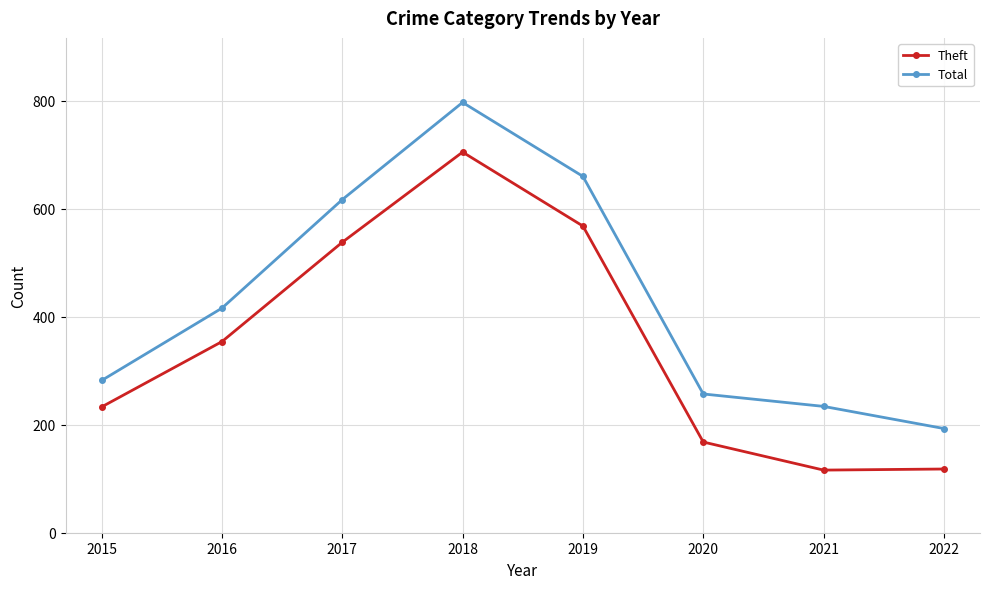

Which category has the highest value across all series?

2018